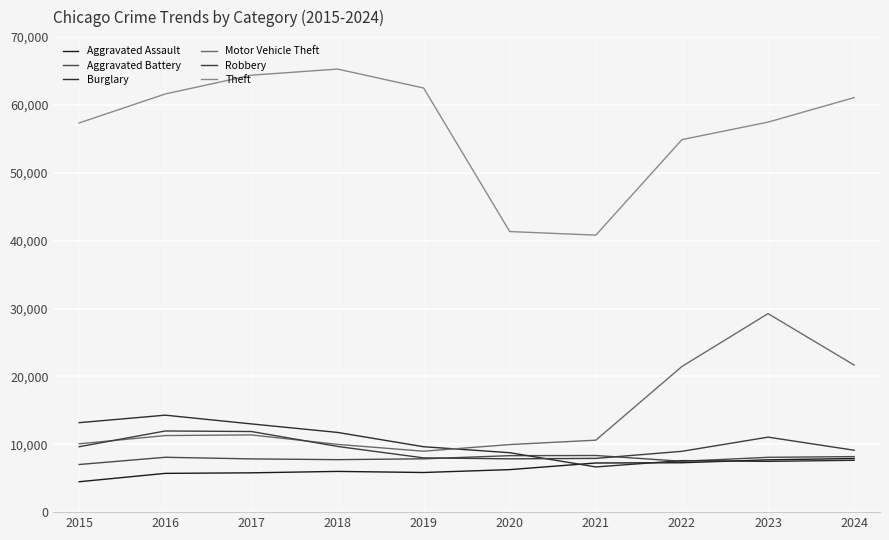

How many data points in Aggravated Battery are less than 8078?

5